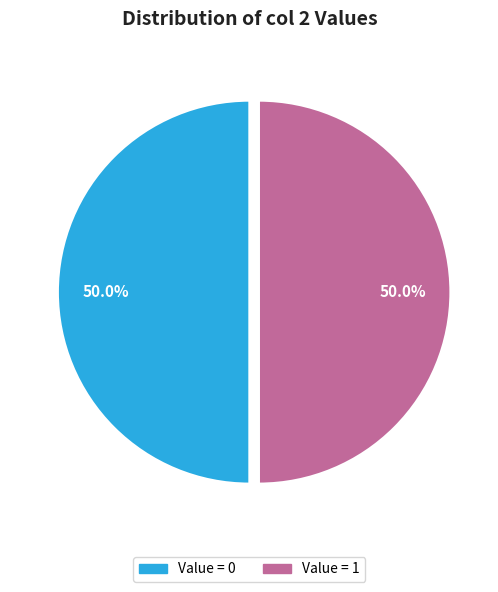

How many slices are in this pie chart?

2